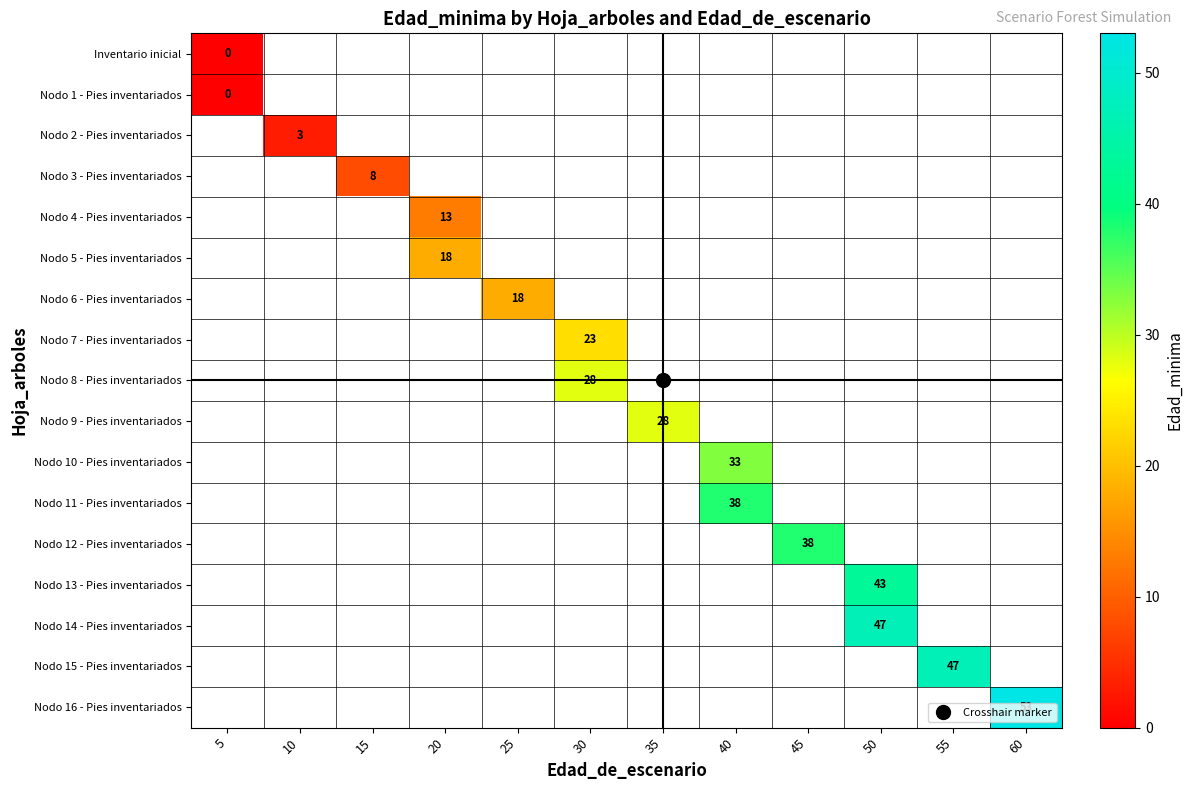

At which category does the chart reach its peak across all series?

60